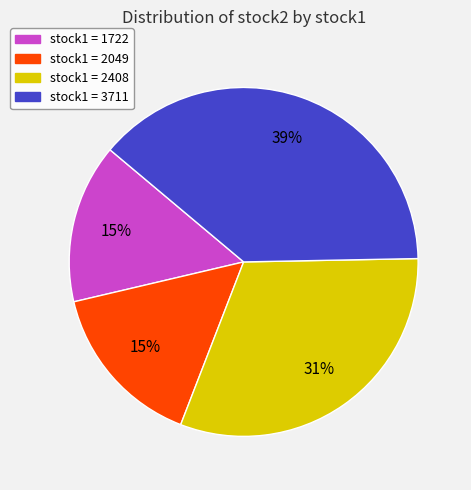

Combined, do stock1 = 2408 and stock1 = 2049 account for over 50%?

No